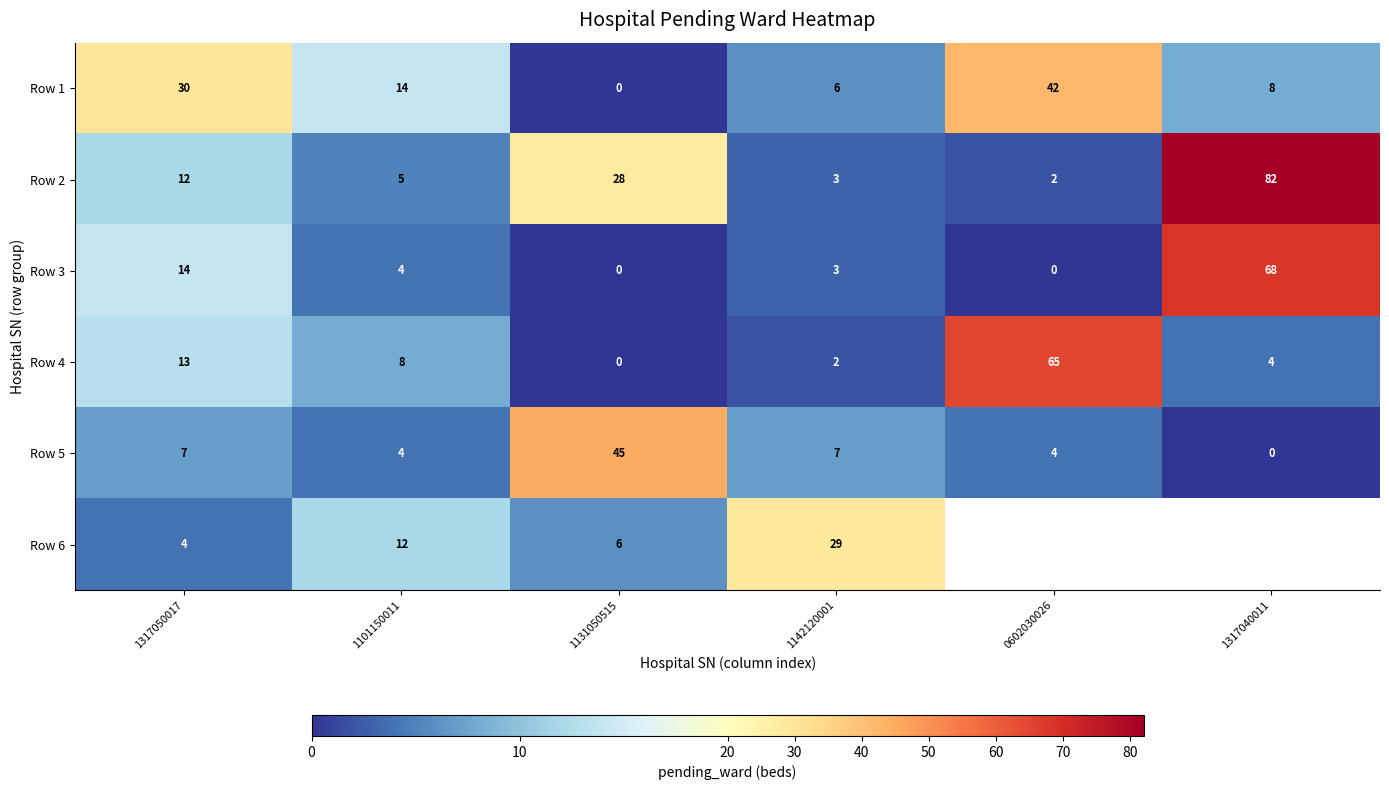

How many positive values does the Row 3 series have?

4